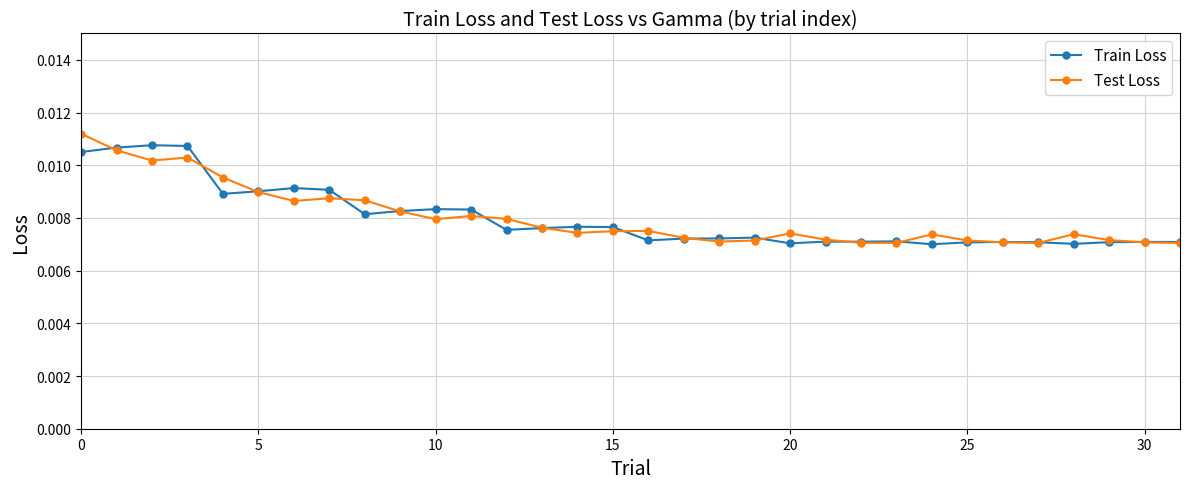

Rank the series by their maximum value, from lowest to highest.

Train Loss, Test Loss